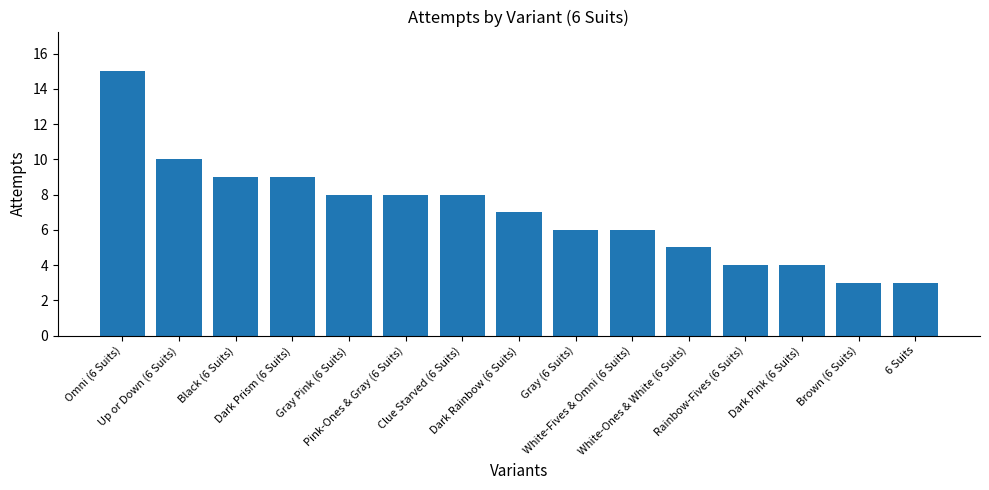

Is it true that the value at Dark Pink (6 Suits) is 7?

False